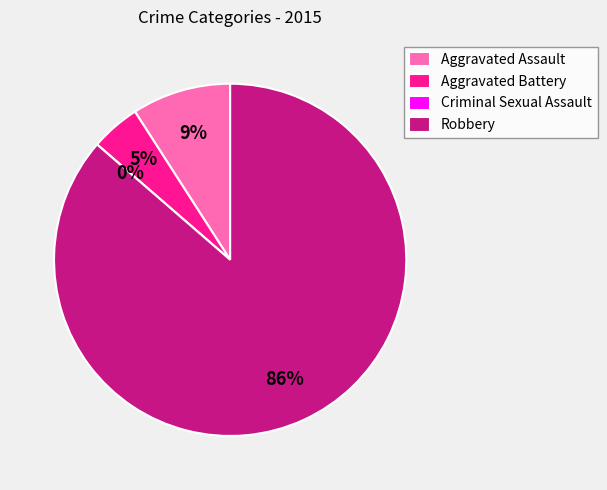

Which slice is the smallest?

Criminal Sexual Assault